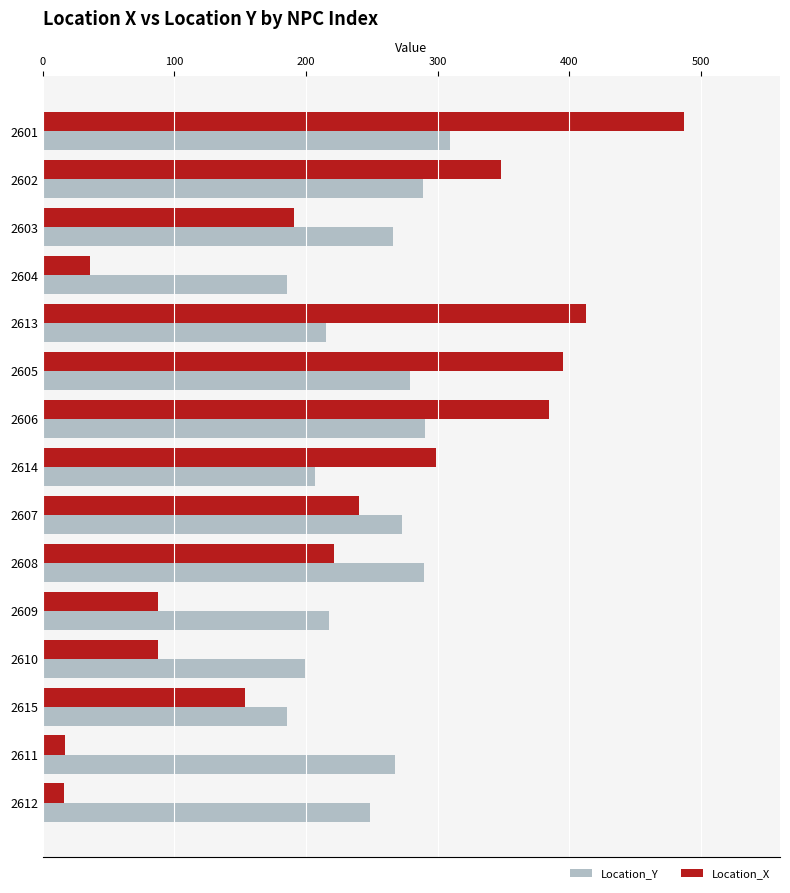

Rank the series by their average value, from highest to lowest.

Location_Y, Location_X